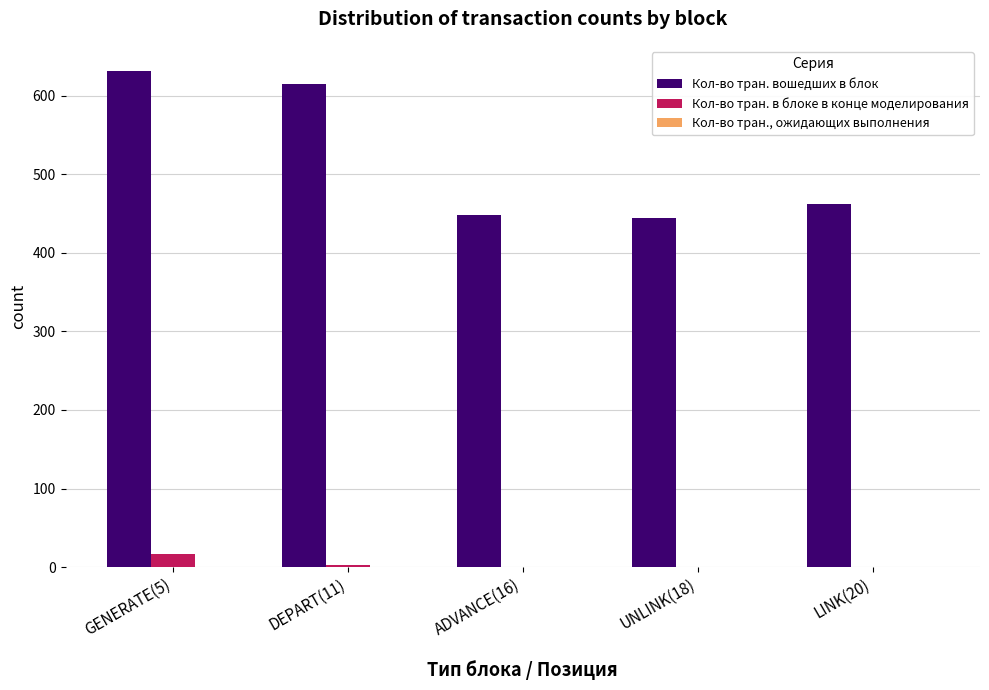

What is the sum of all Кол-во тран. в блоке в конце моделирования values?

20